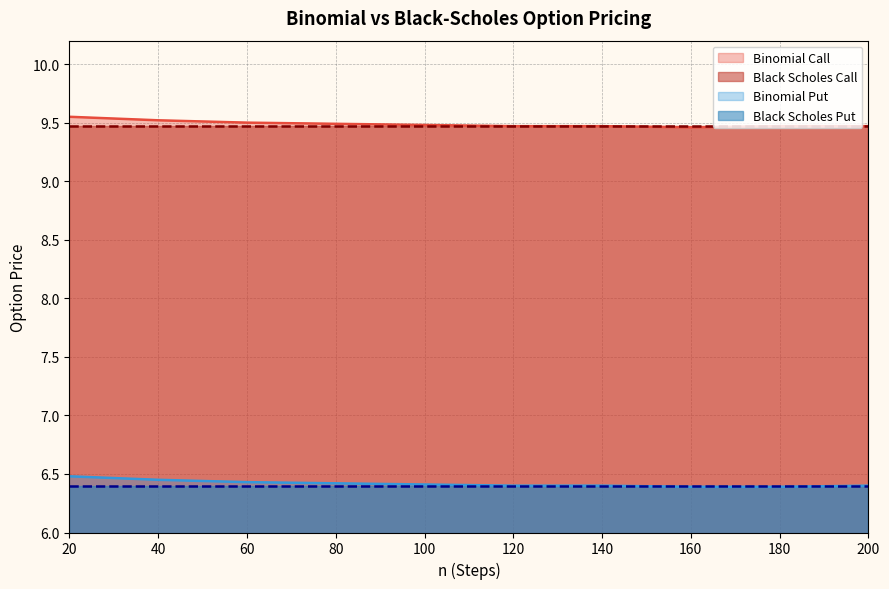

What is the total value across all series at 140?

31.7